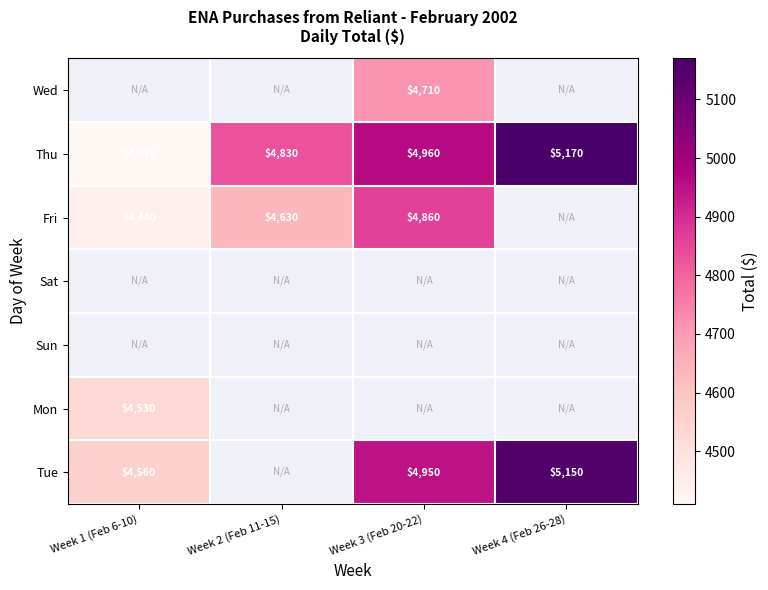

How many data points does each series have?

4